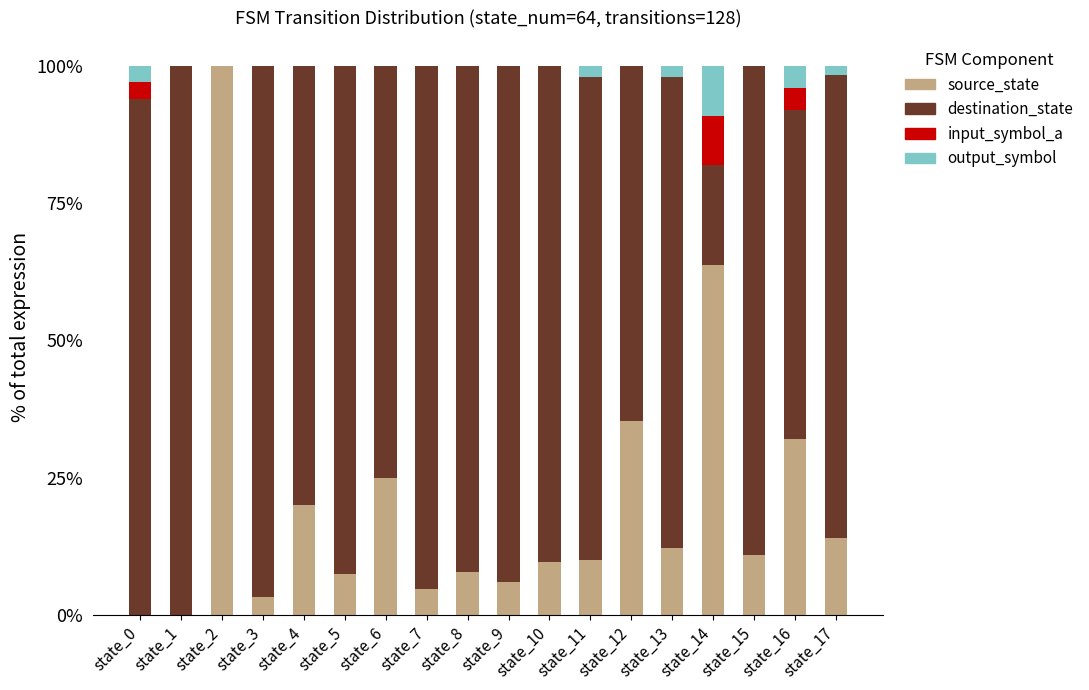

What is the maximum value for source_state?

100.0